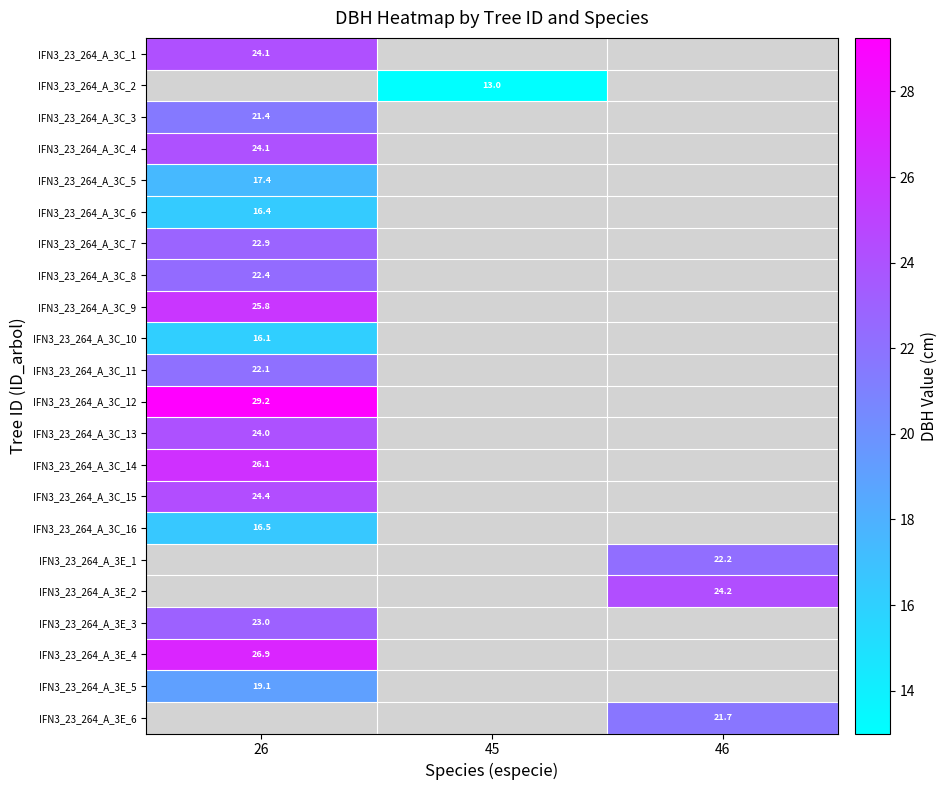

List the labels in order of IFN3_23_264_A_3C_15 value, smallest first.

26, 45, 46